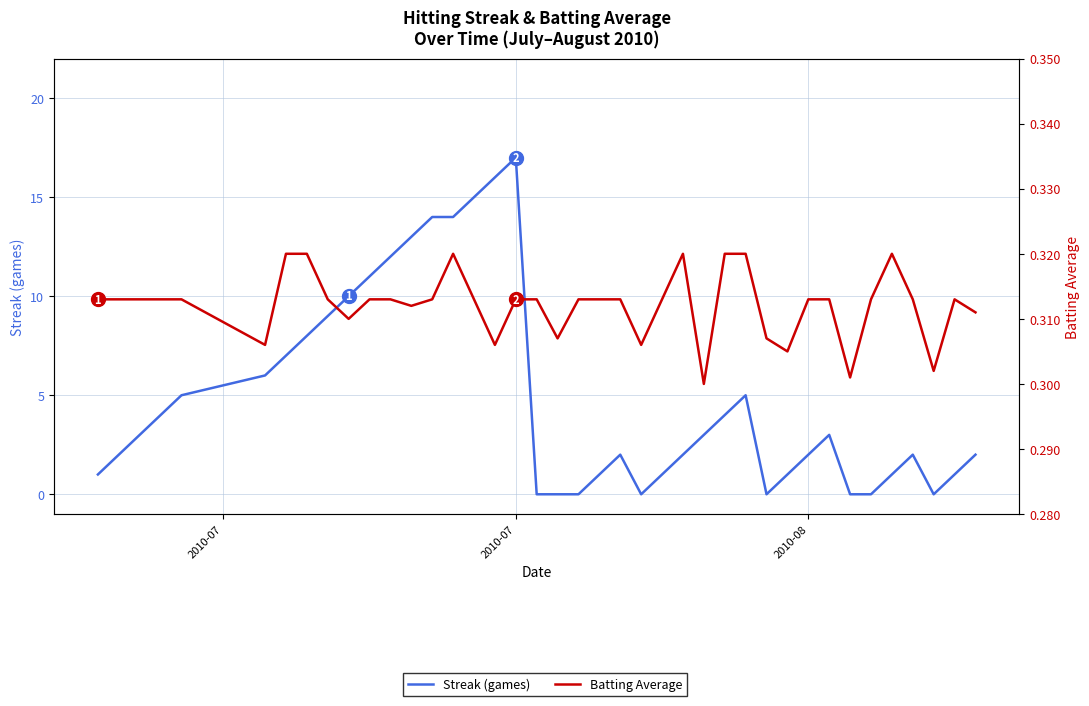

Which series has the widest spread of values?

Streak (games)